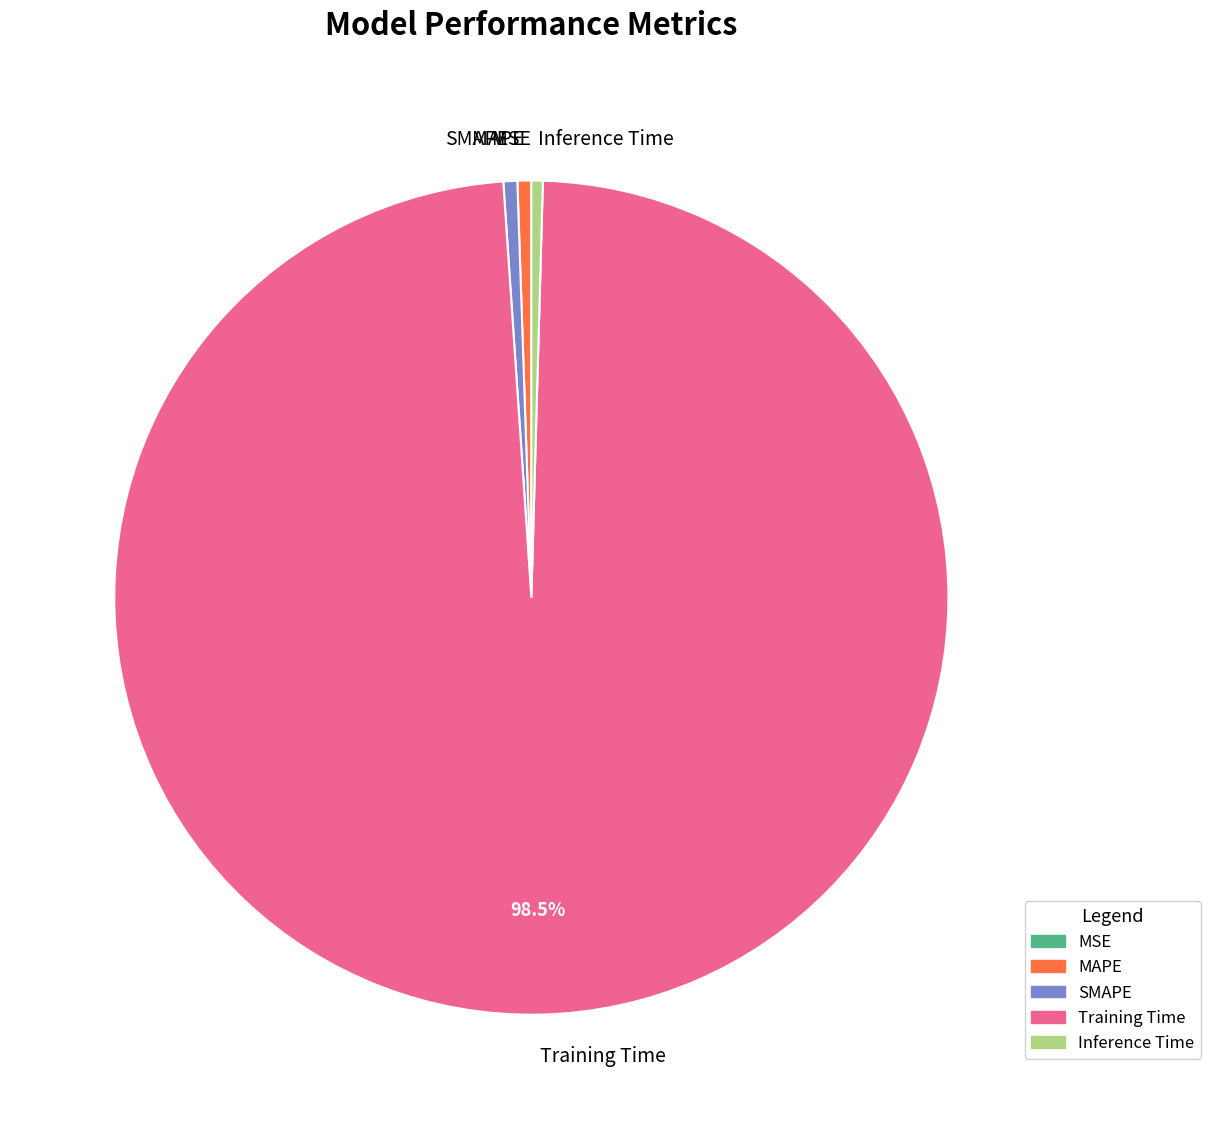

Is SMAPE the majority of the pie?

No